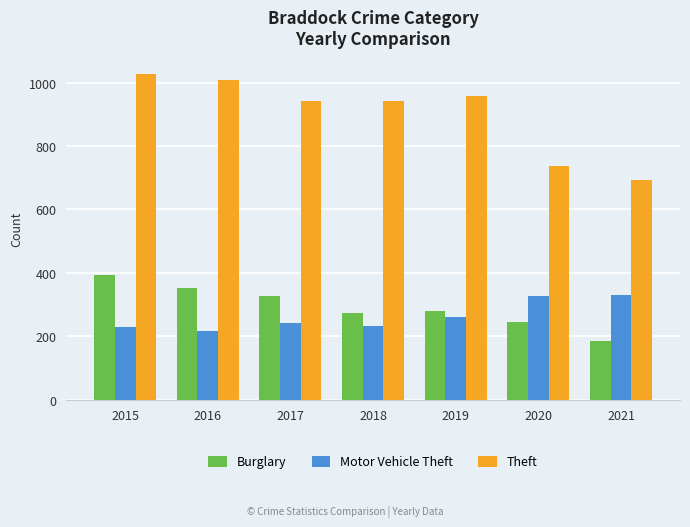

At which category does the chart reach its minimum across all series?

2021